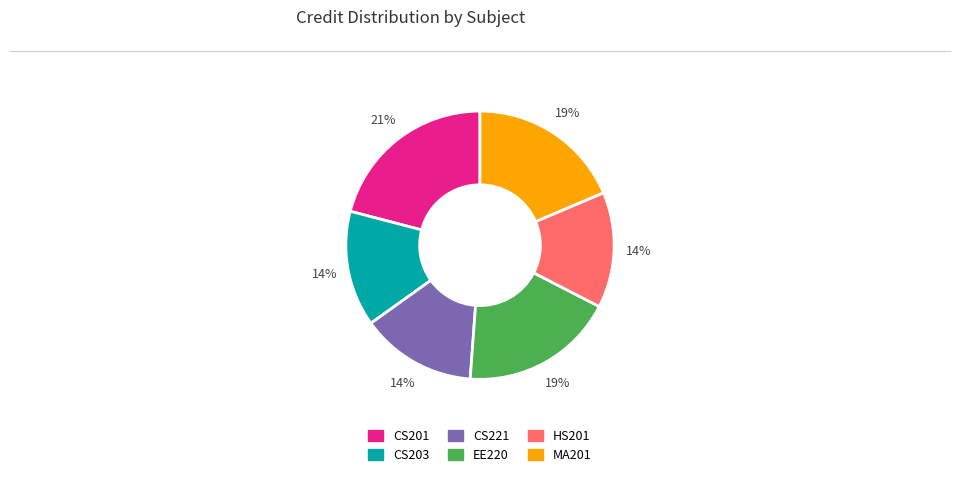

Combined, do CS221 and CS203 account for over 50%?

No